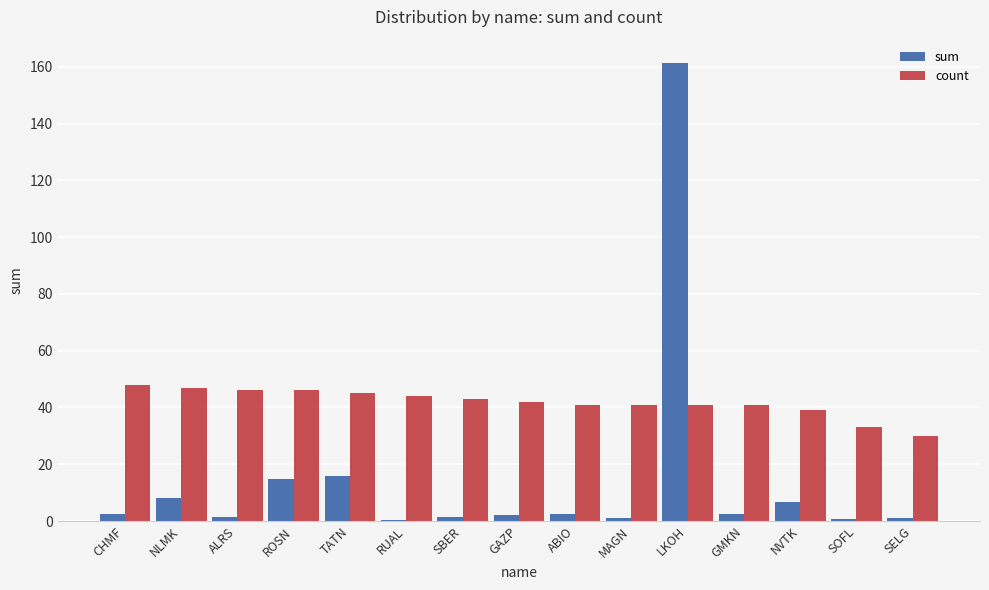

True or false: count has a value of 18.5 at SELG.

False